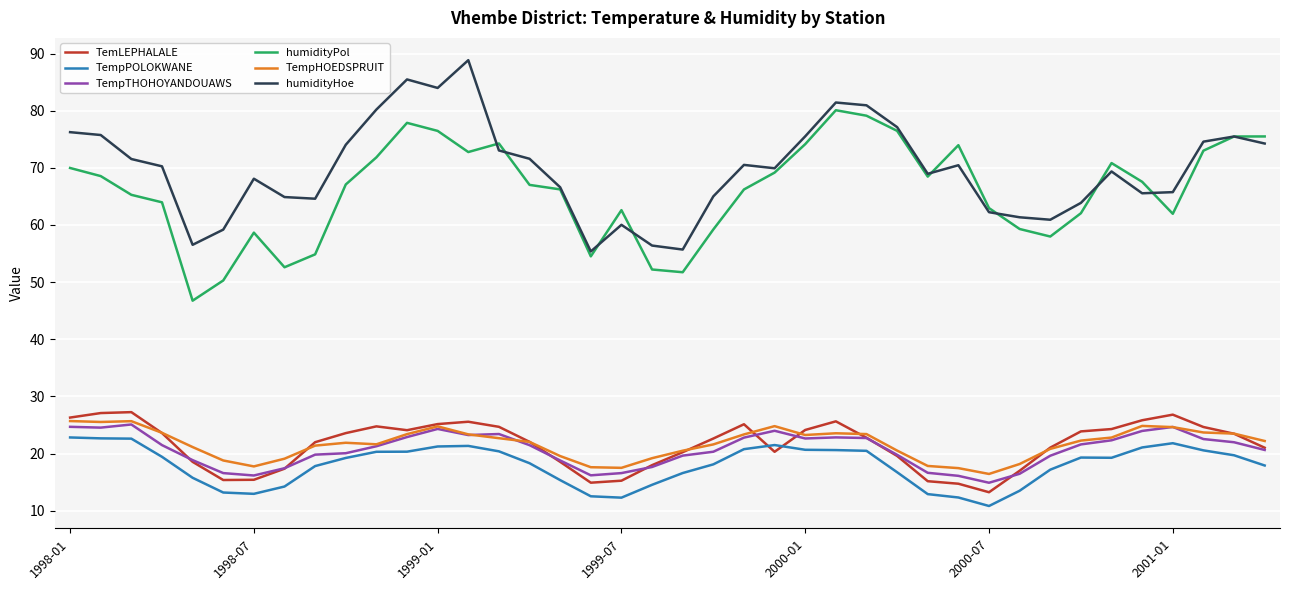

What is the minimum value shown in the chart?

10.8